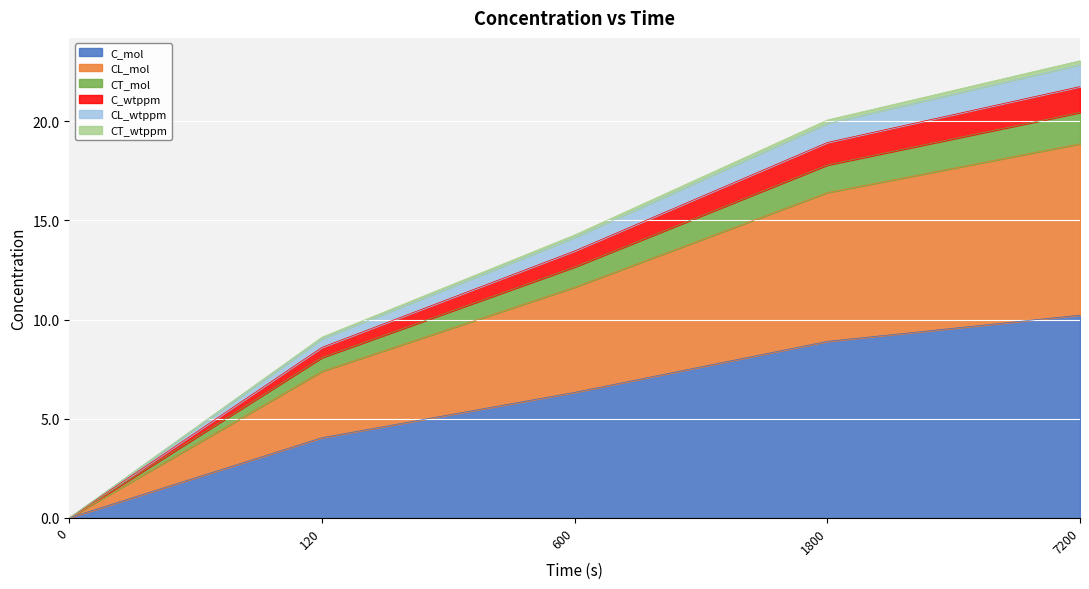

What is the maximum value for C_mol?

10.2